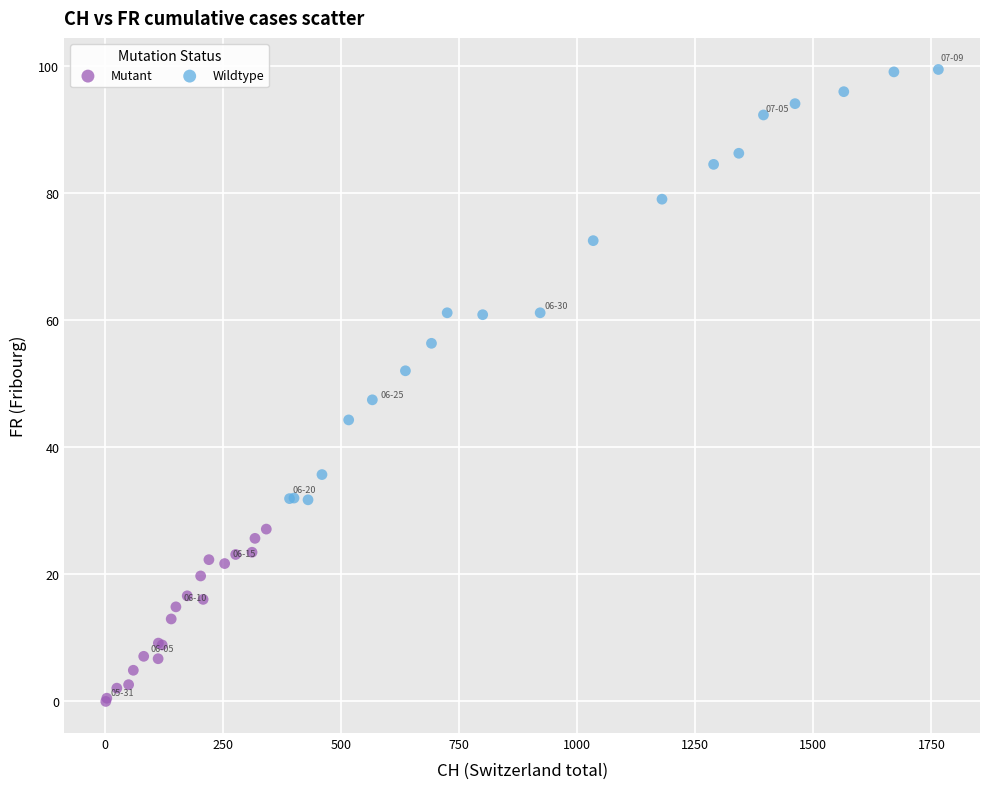

Which series reaches the minimum Y coordinate?

Mutant